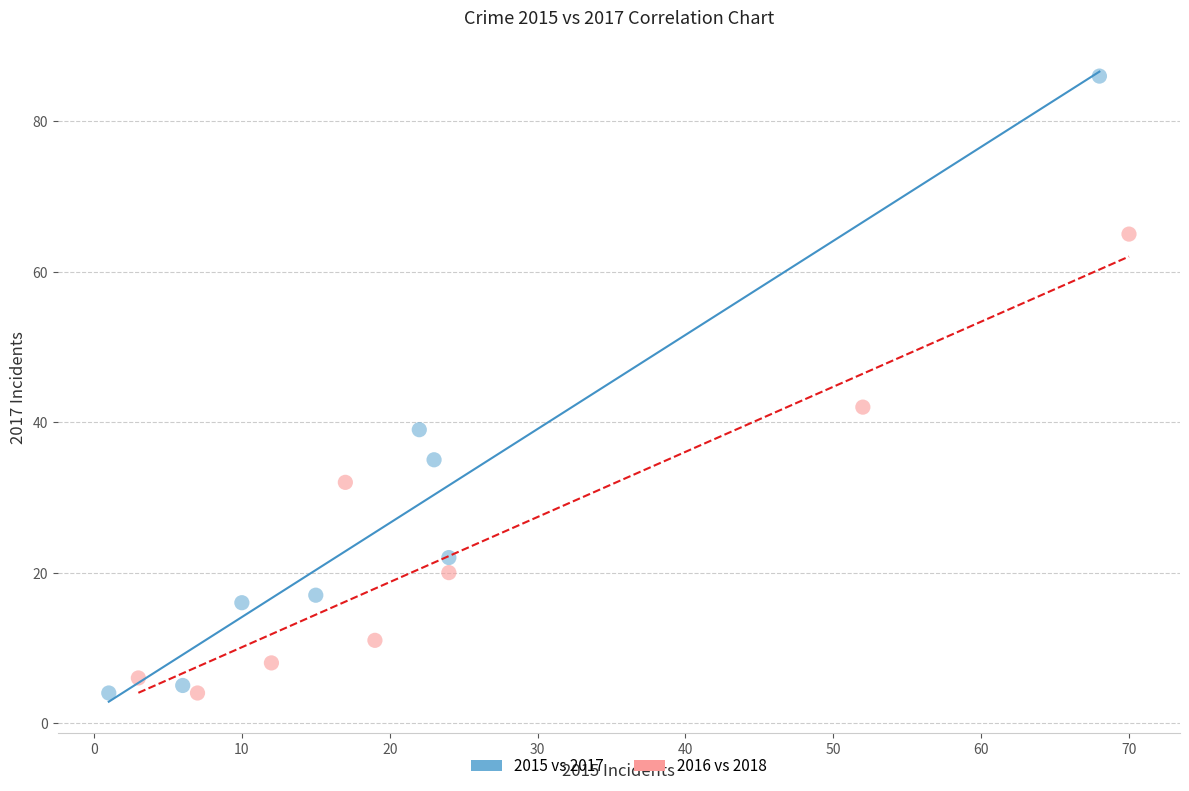

Which series has the largest Y range (max minus min)?

2015 vs 2017